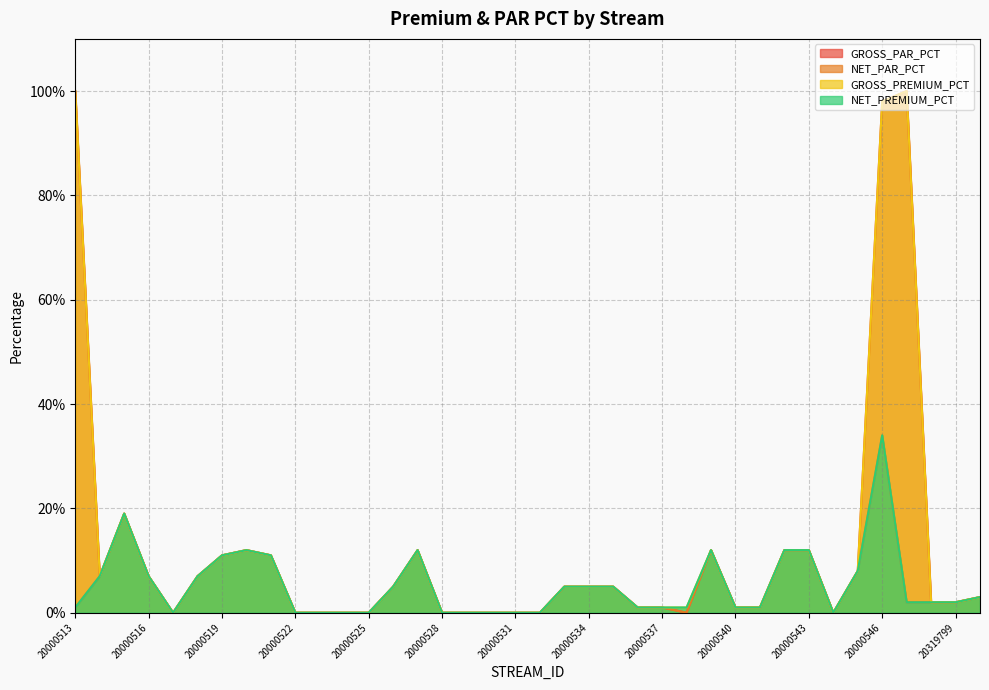

Between 20000515 and 20000534, which series saw the biggest shift?

GROSS_PAR_PCT